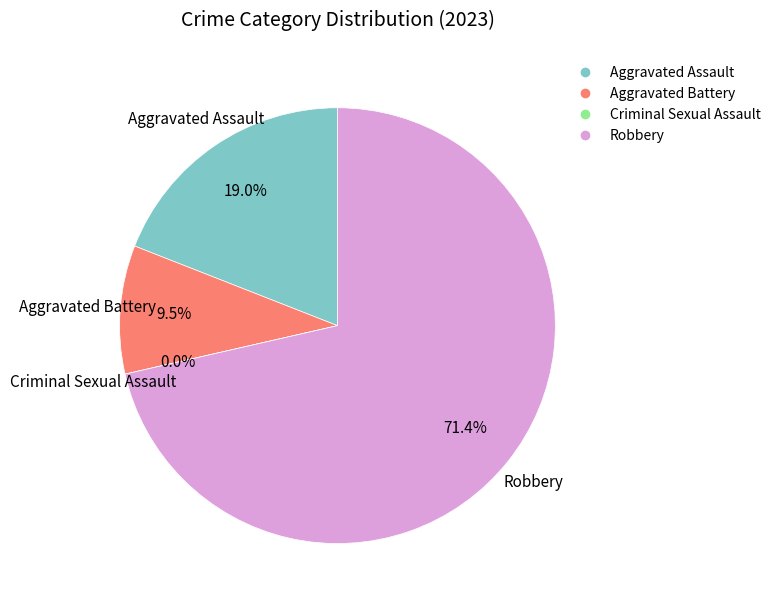

Is the sum of Robbery and Aggravated Assault greater than half?

Yes